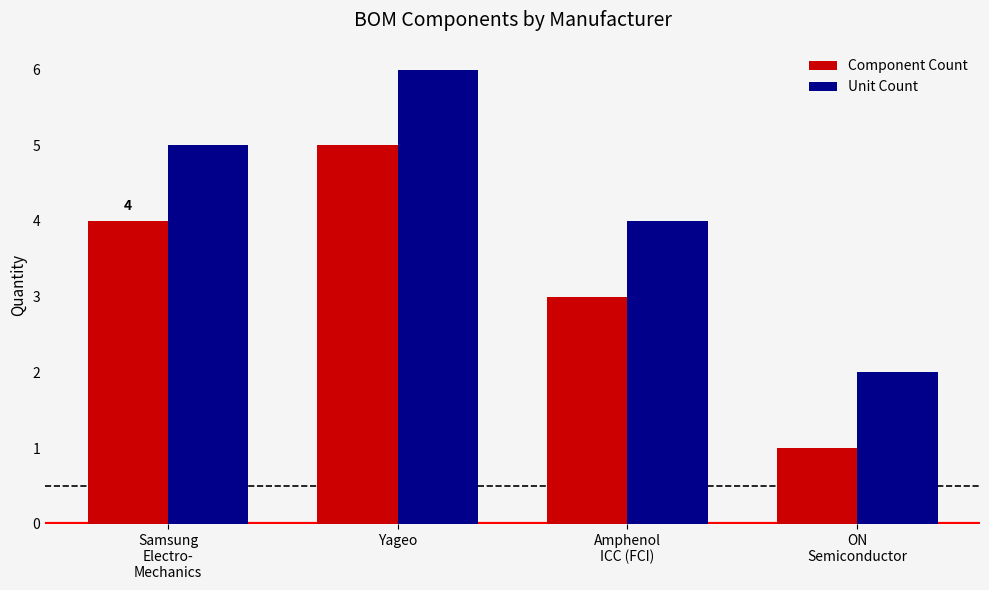

Which series has the largest total across all categories?

Unit Count